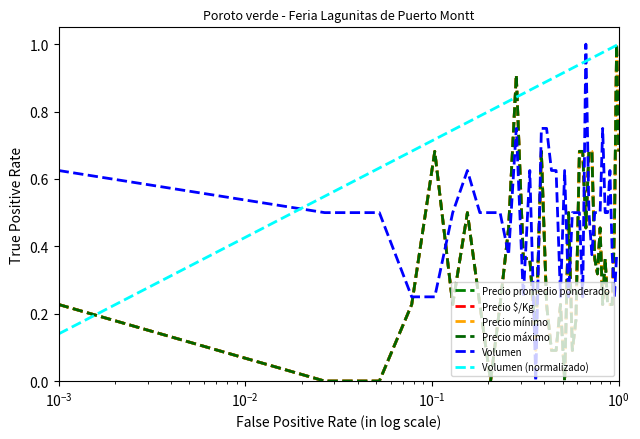

True or false: Precio máximo has more than 1 interior local peaks.

True